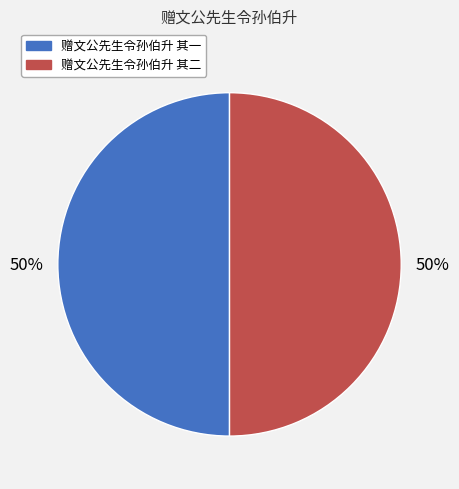

What percentage is the 赠文公先生令孙伯升 其二 slice, to the nearest percent?

50%